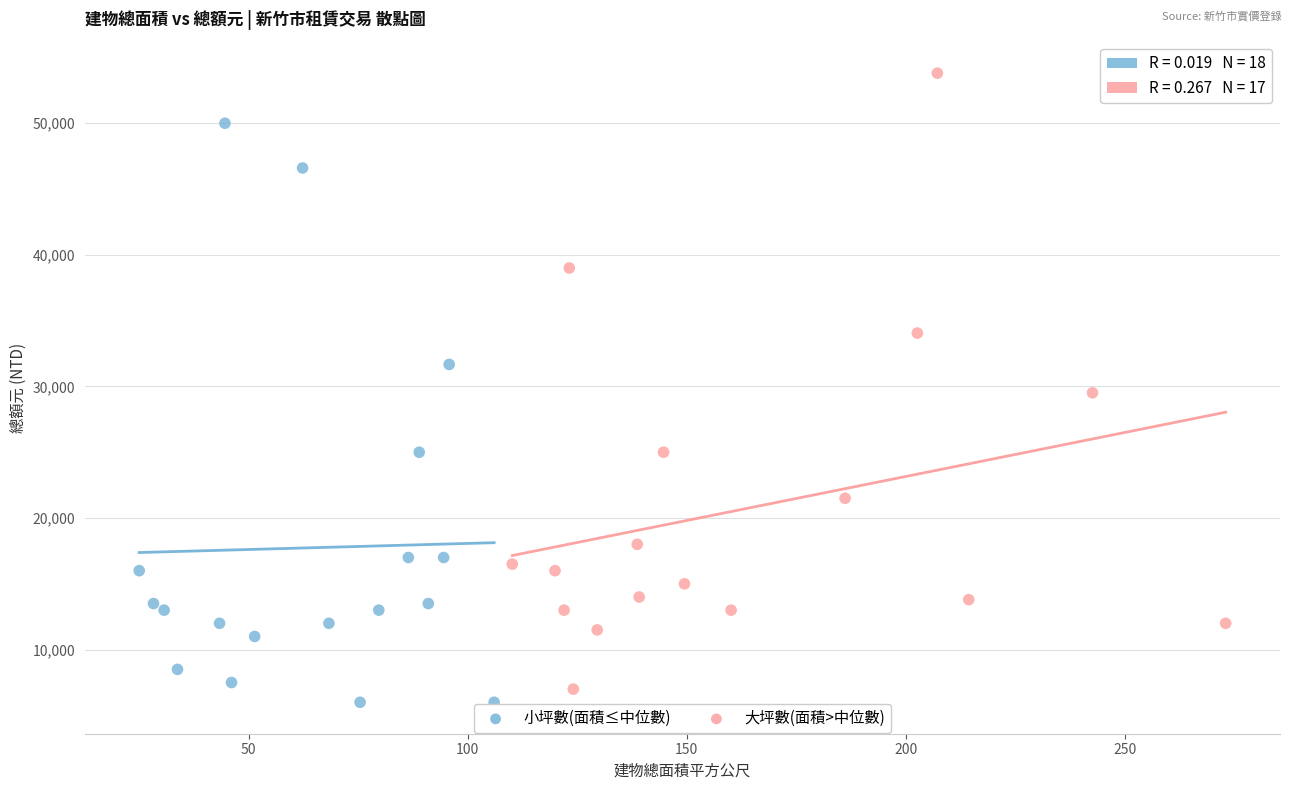

Which series reaches the maximum Y coordinate?

大坪數(面積>中位數)